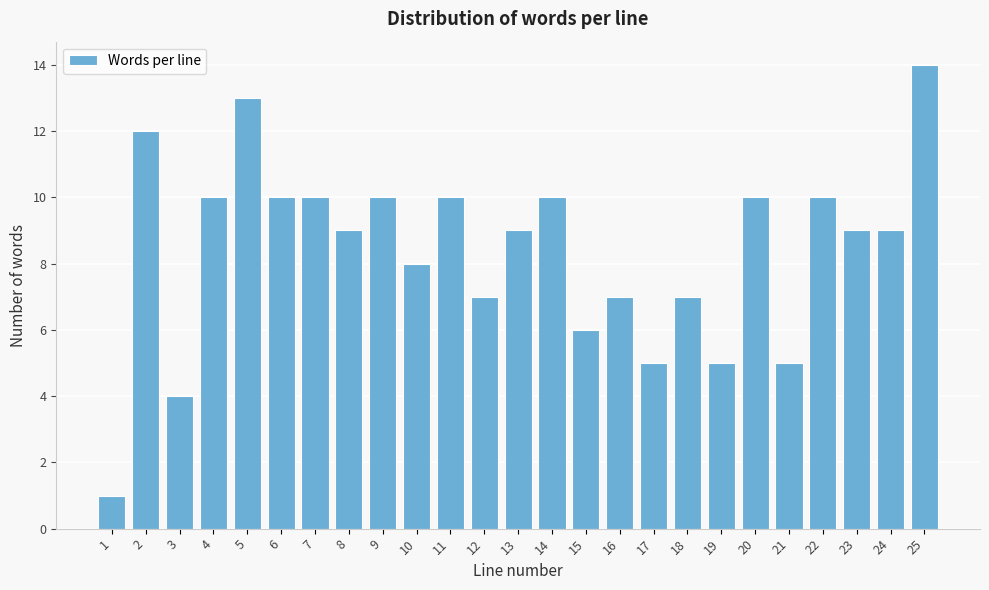

Reading left to right, list all the values displayed in this chart.

1=1	2=12	3=4	4=10	5=13	6=10	7=10	8=9	9=10	10=8	11=10	12=7	13=9	14=10	15=6	16=7	17=5	18=7	19=5	20=10	21=5	22=10	23=9	24=9	25=14